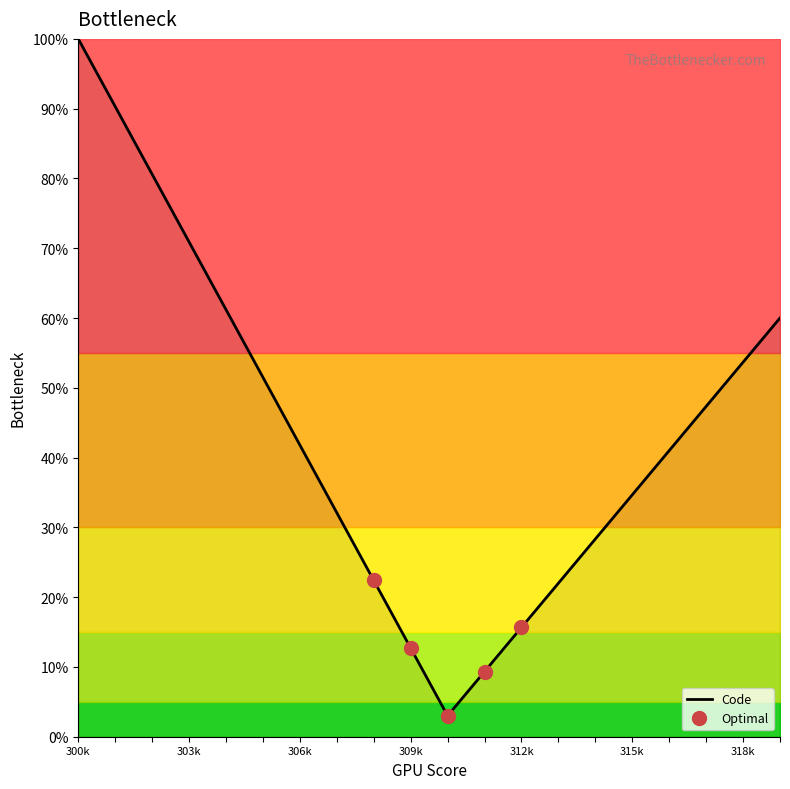

At which label does Code reach its peak?

300k